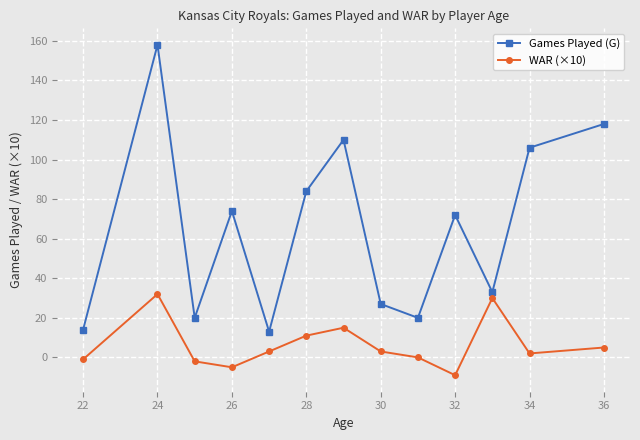

Does the chart display data point markers on the line(s)?

Yes